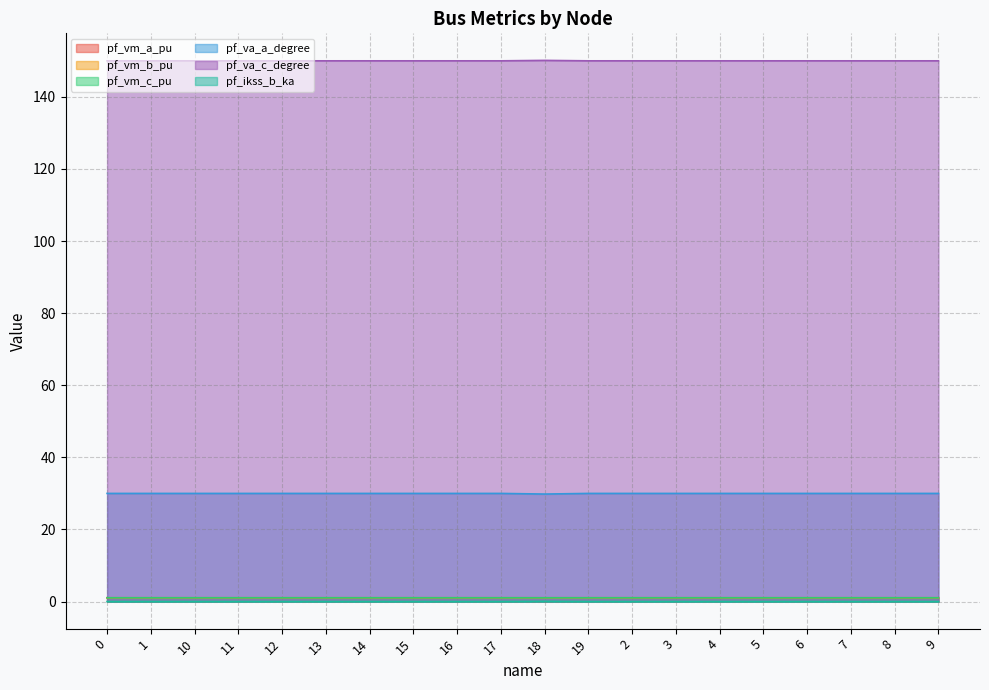

What is the label of the 10th point from the left?

17